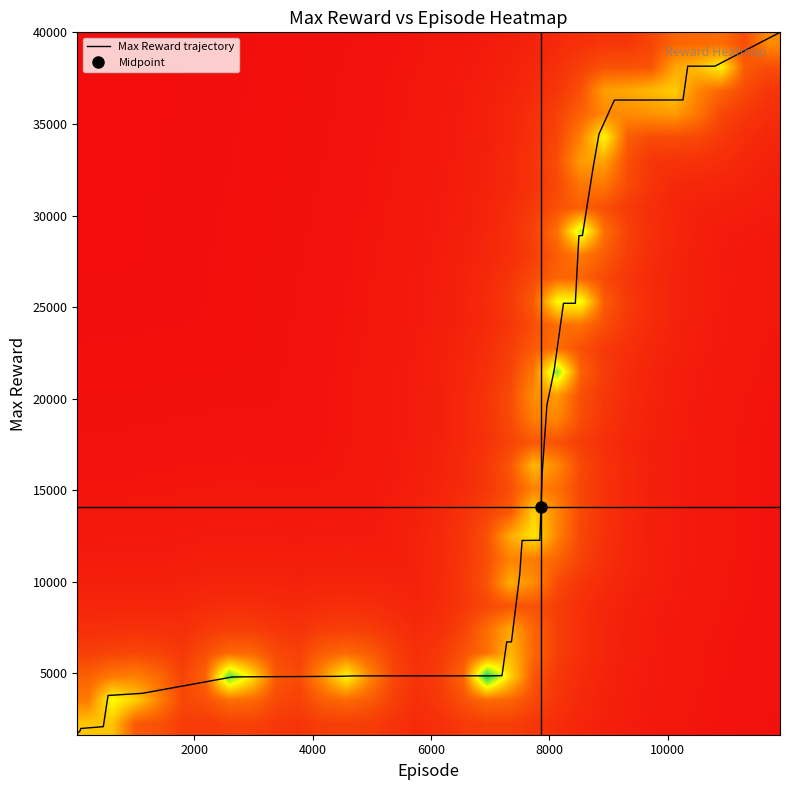

What is the minimum value shown in the chart?

1653.4